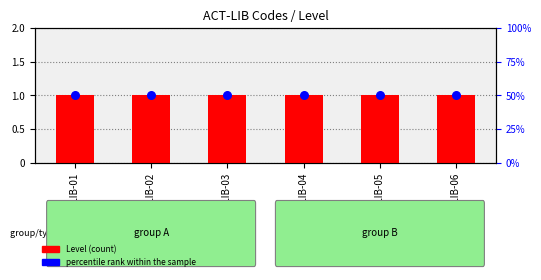

What is the total value across all series at ACT-LIB-06?

51